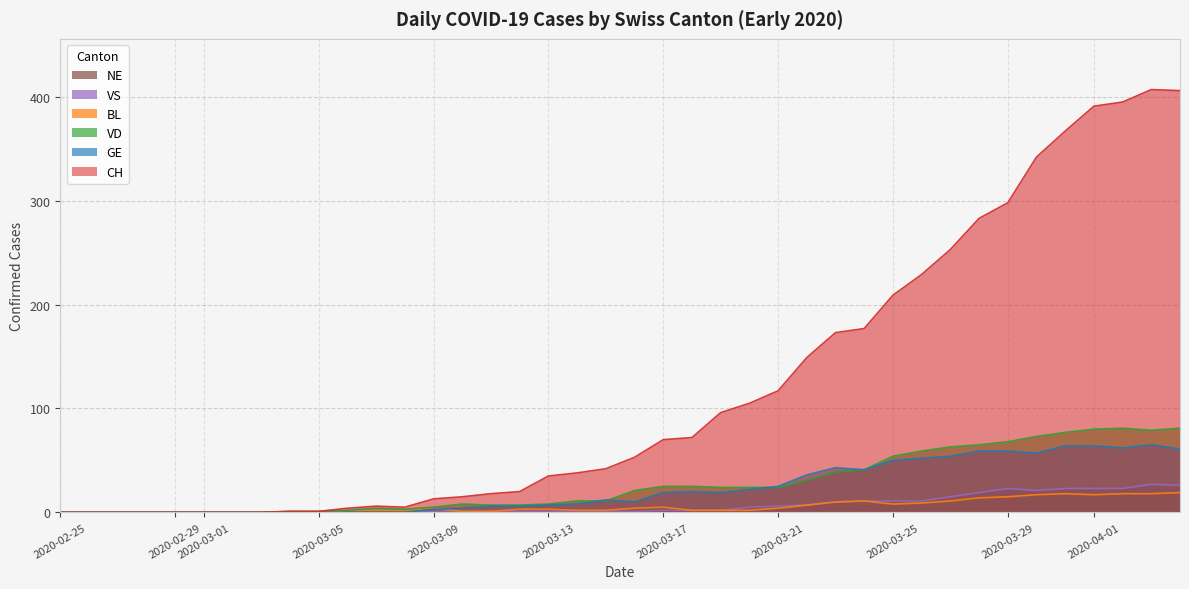

Is it true that VS equals 0 at 2020-02-29?

True